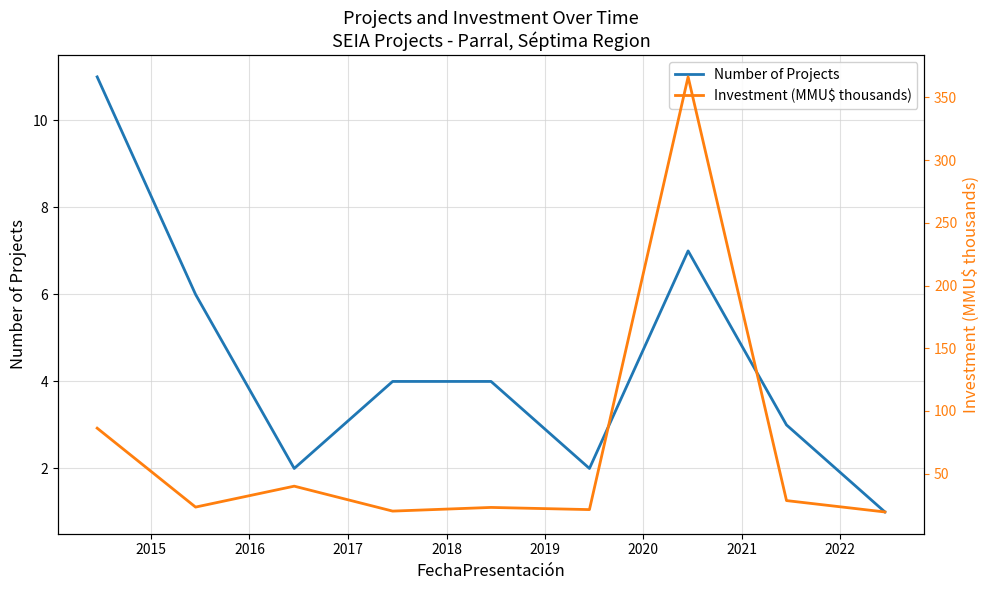

What are all the series names shown in the legend?

Number of Projects, Investment (MMU$ thousands)